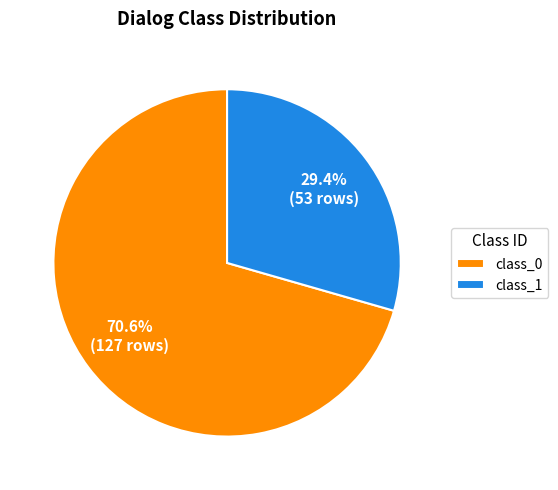

Is there a majority slice in this chart?

Yes